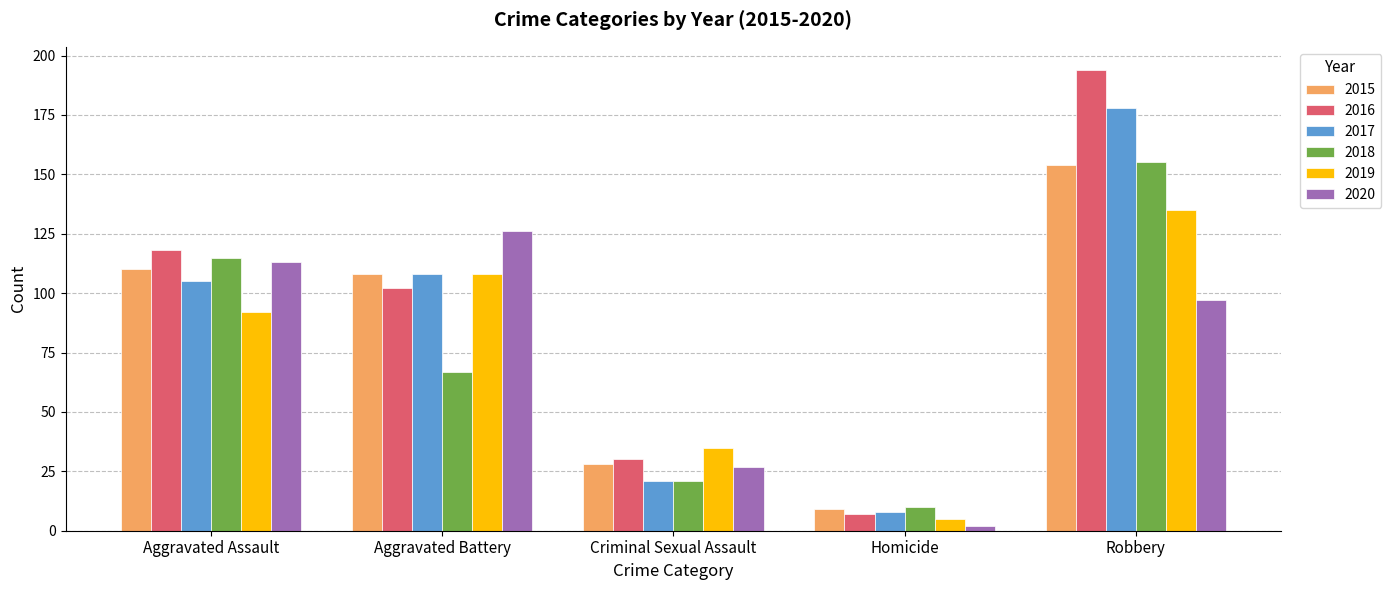

What position from the right is Aggravated Assault?

5